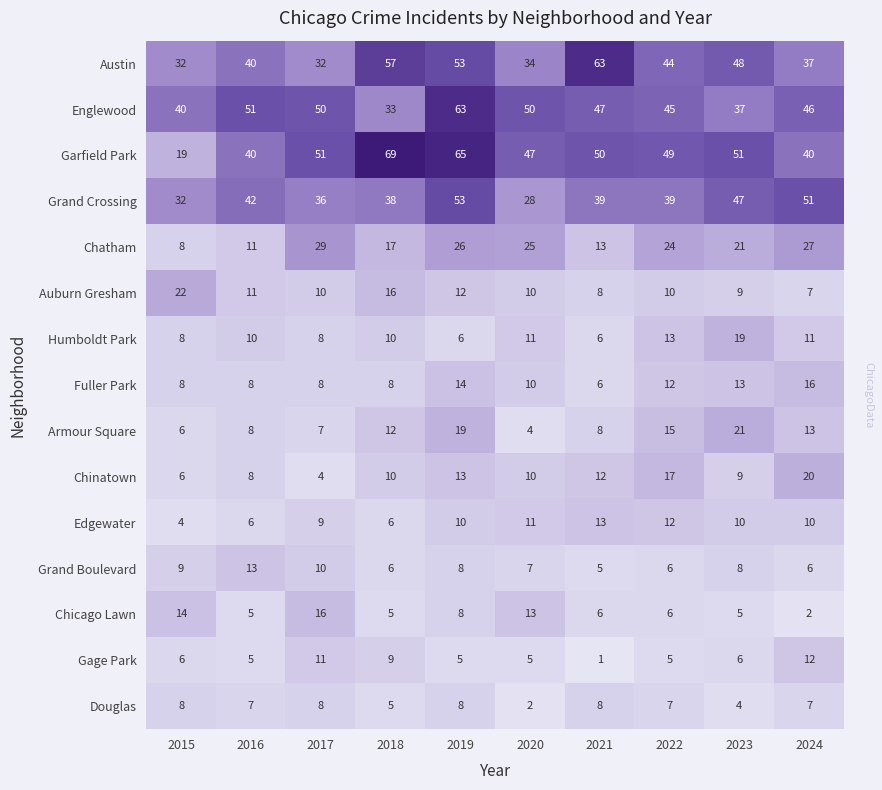

At how many categories does at least one series exceed 6?

10